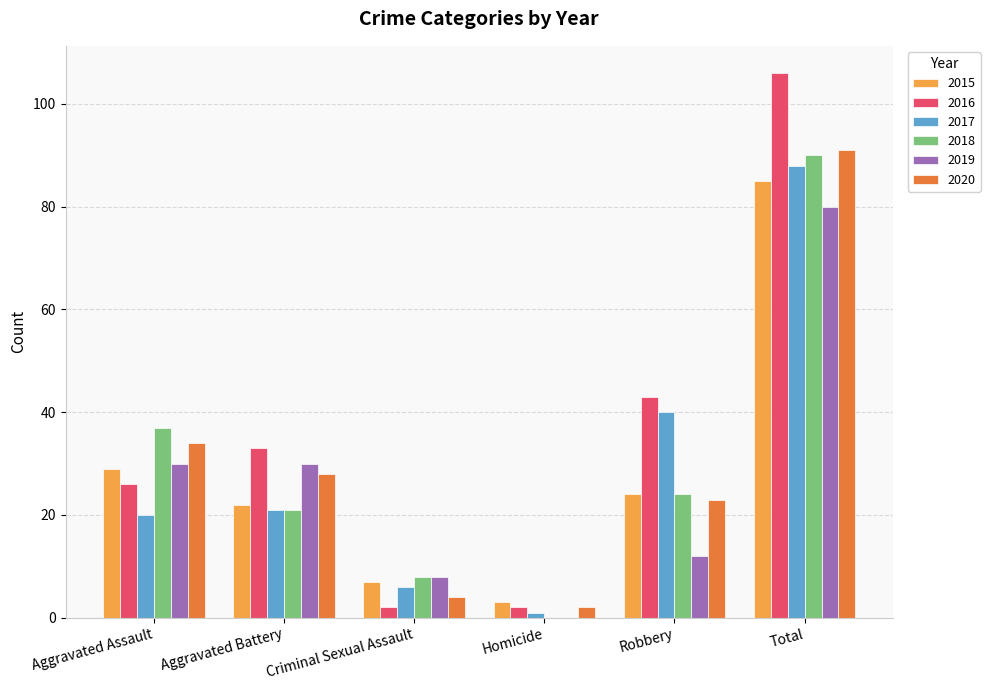

What are all the series names shown in the legend?

2015, 2016, 2017, 2018, 2019, 2020